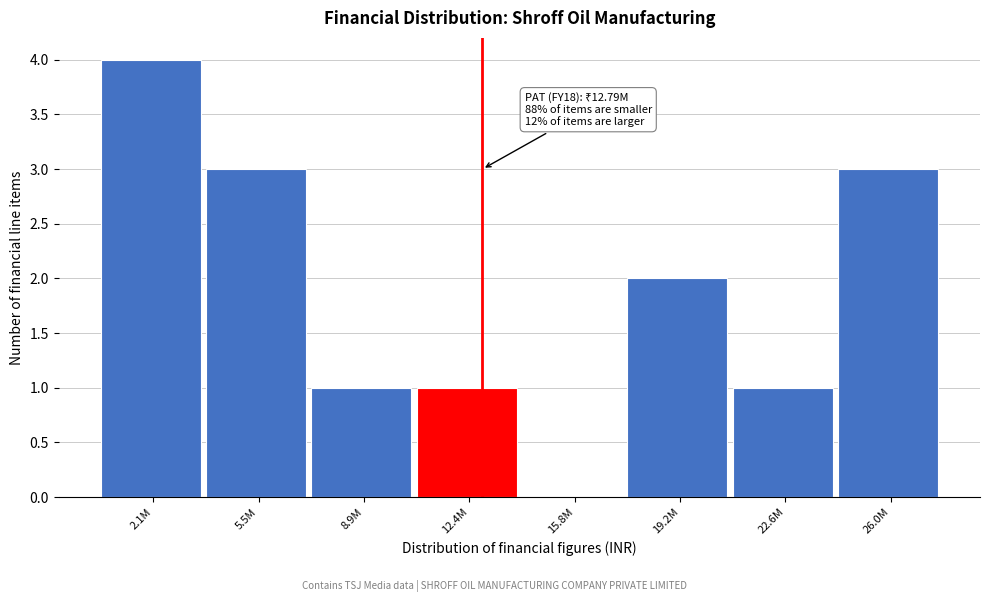

Reading left to right, list all the values displayed in this chart.

2.1M=4	5.5M=3	8.9M=1	12.4M=1	15.8M=0	19.2M=2	22.6M=1	26.0M=3